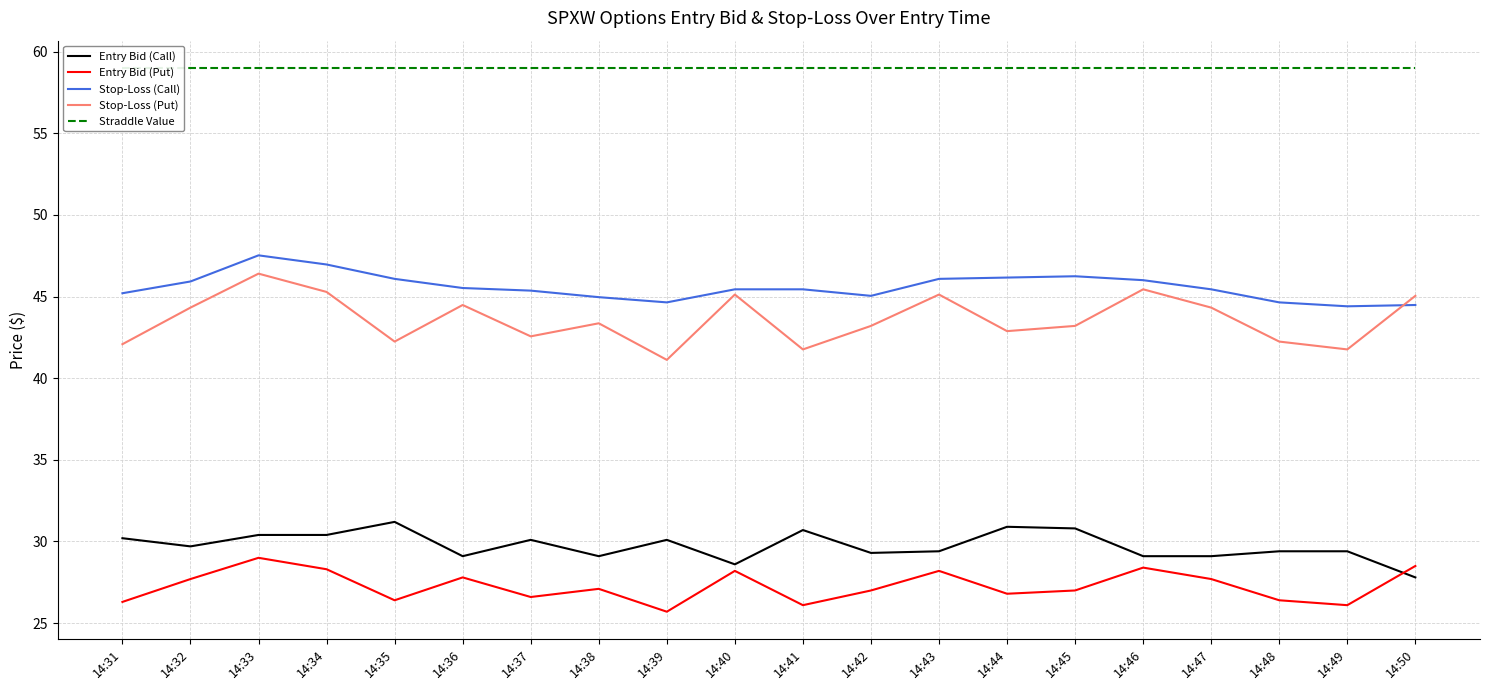

True or false: Stop-Loss (Put) and Straddle Value cross at least once.

False